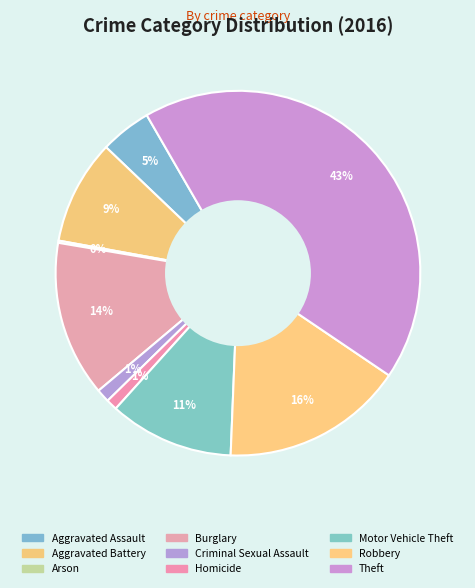

What portion of the pie excludes Robbery?

83.8%